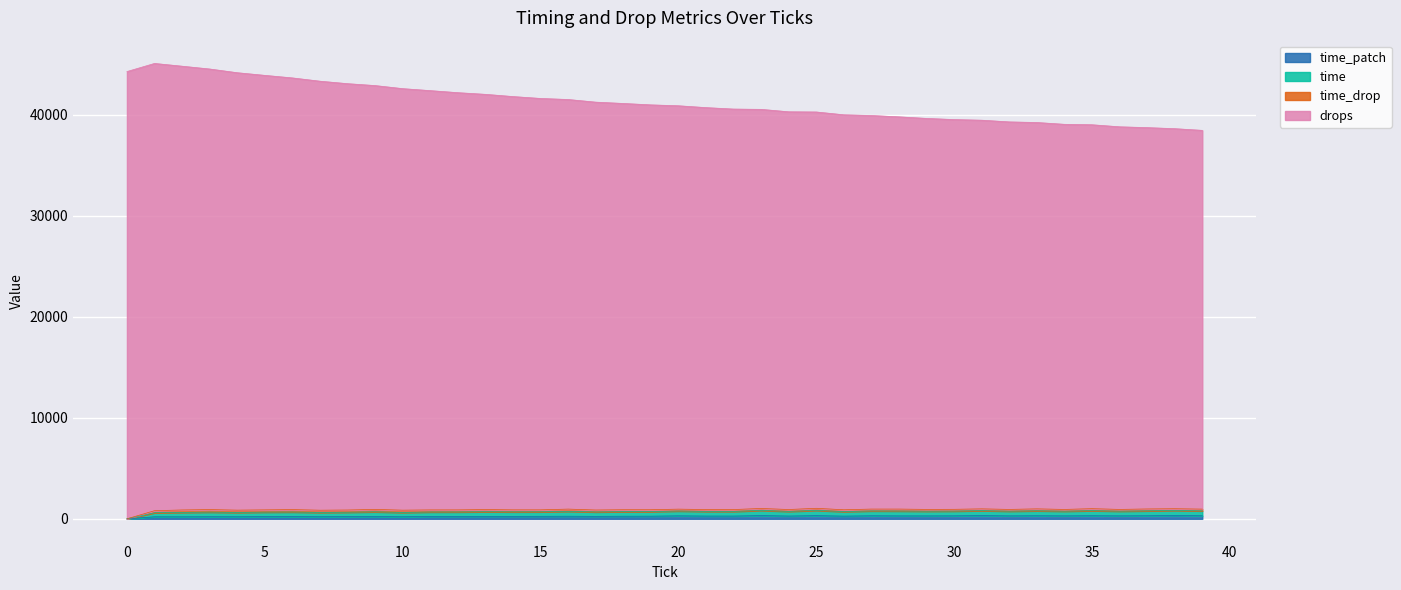

At how many categories does at least one series exceed 15908?

40